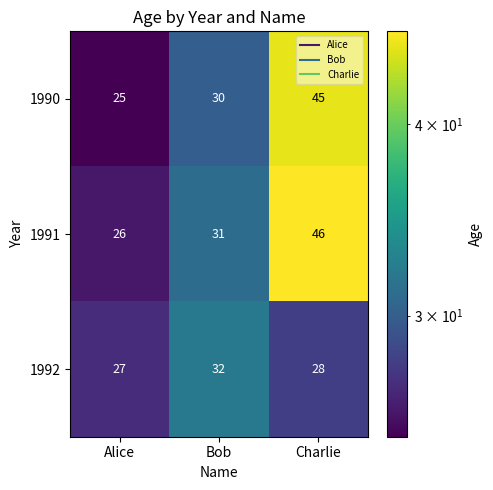

Where does the 1992 series first go above 28?

Bob